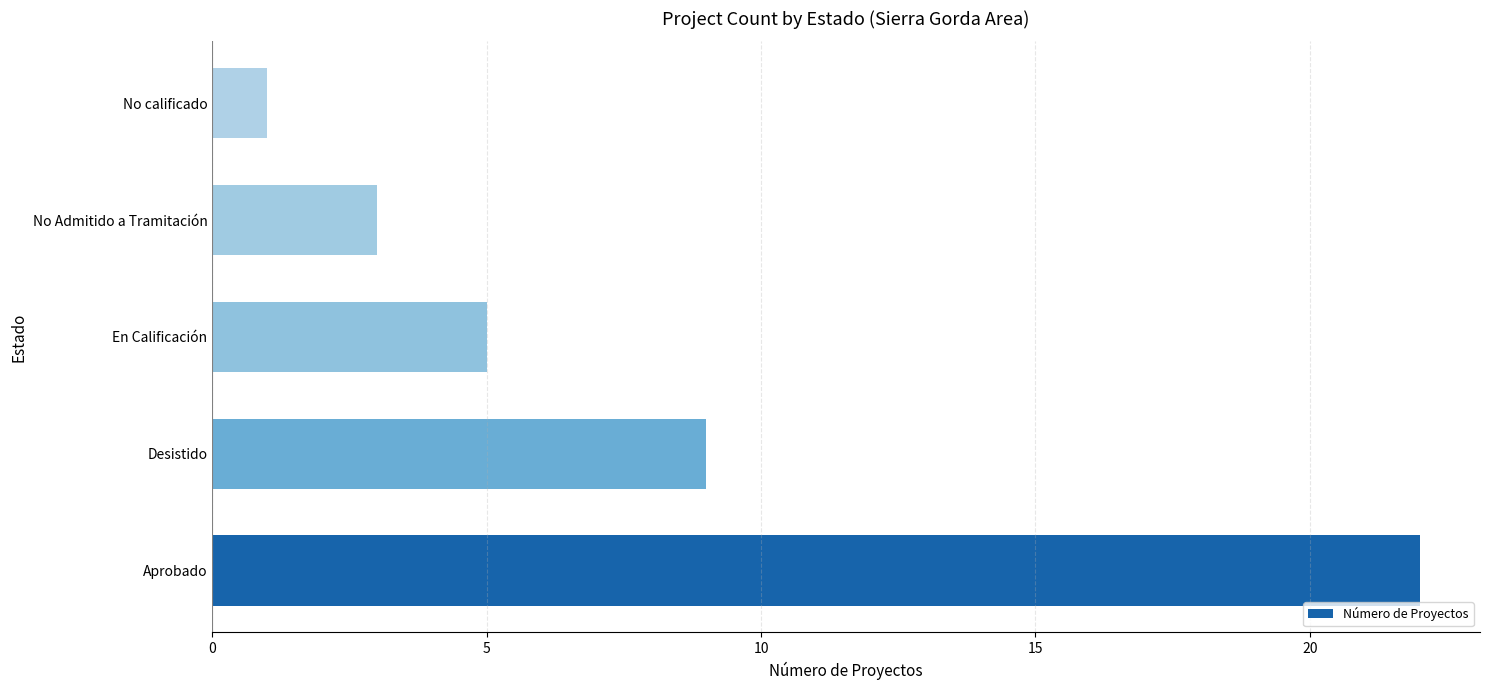

List the labels in order of value, largest first.

Aprobado, Desistido, En Calificación, No Admitido a Tramitación, No calificado